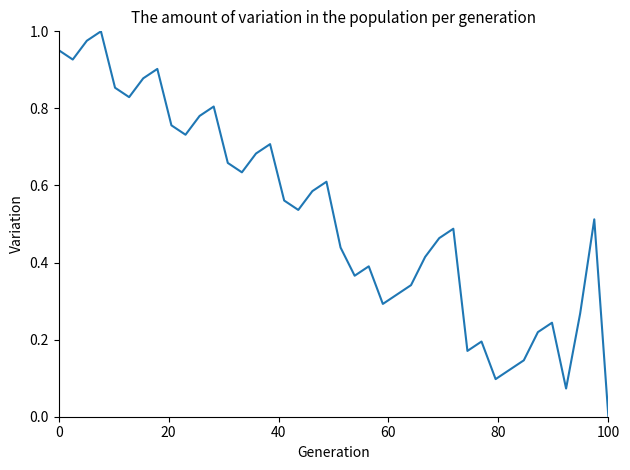

Is this an area chart (filled region under the line)?

No